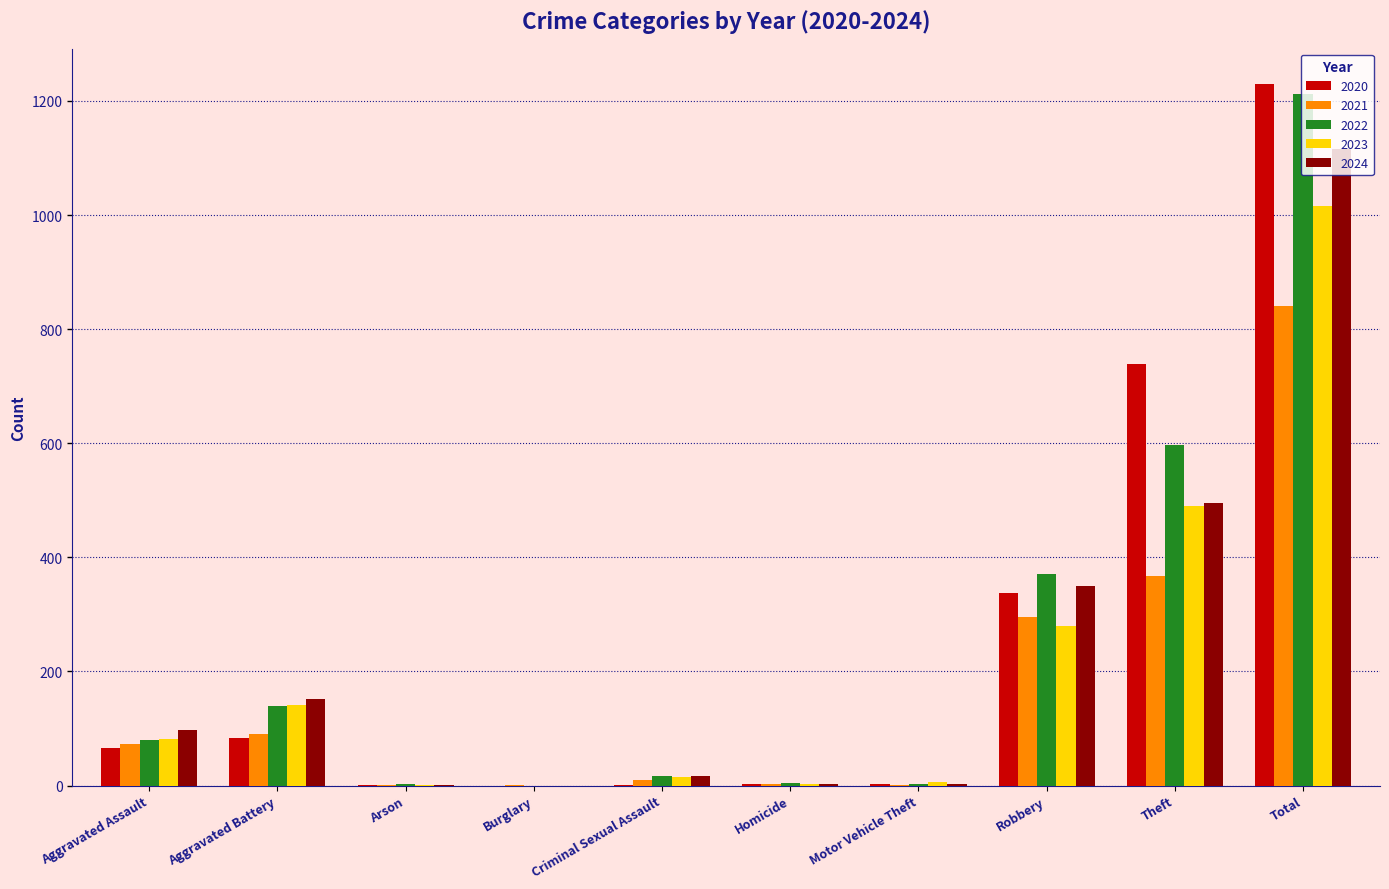

What is the greatest value displayed?

1230